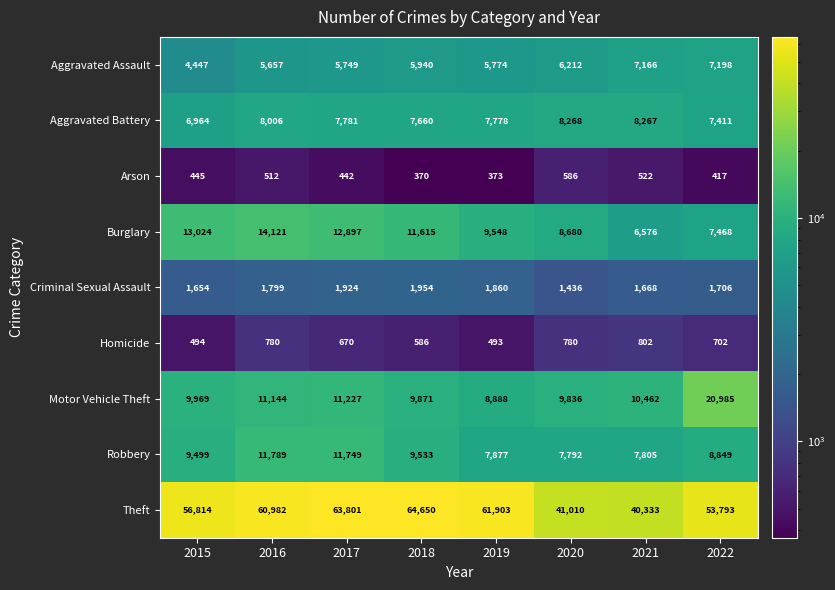

At which category does the chart reach its minimum across all series?

2018